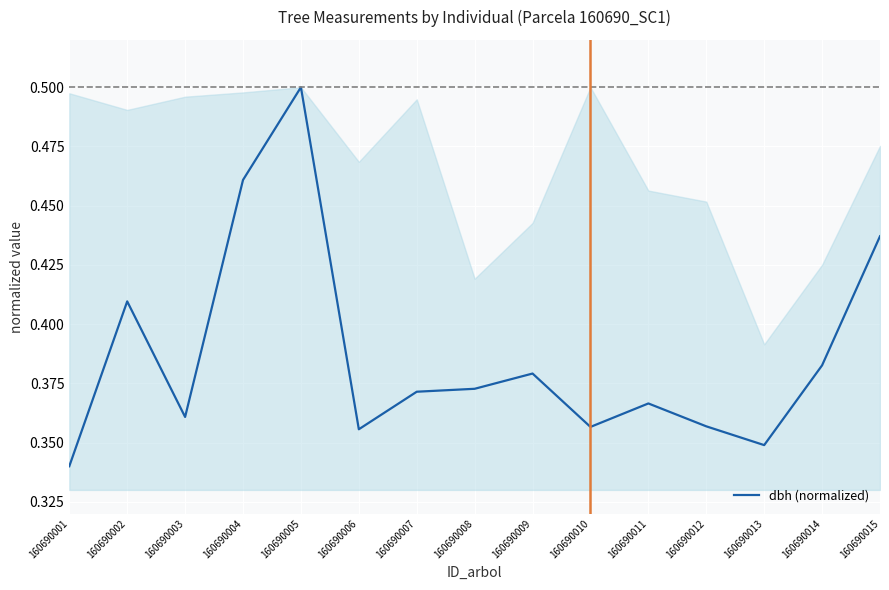

How many lines are shown in the chart?

1